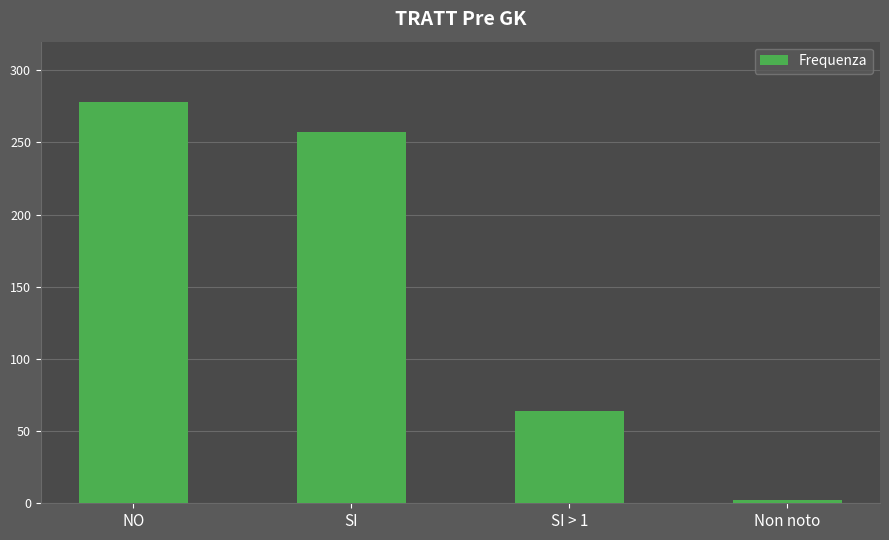

What is the label of the 4th bar from the right?

NO